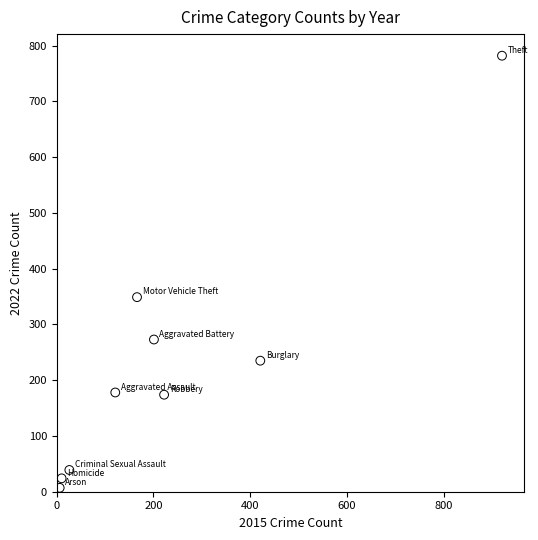

What is the average Y value?

229